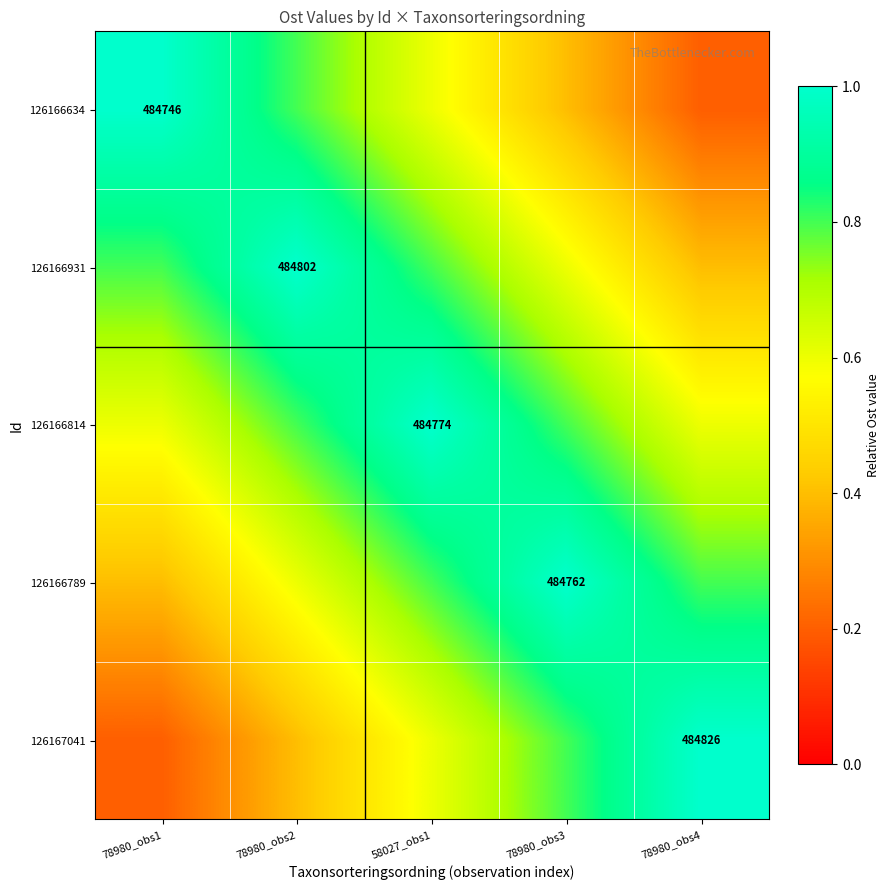

What is the greatest value displayed?

1.0